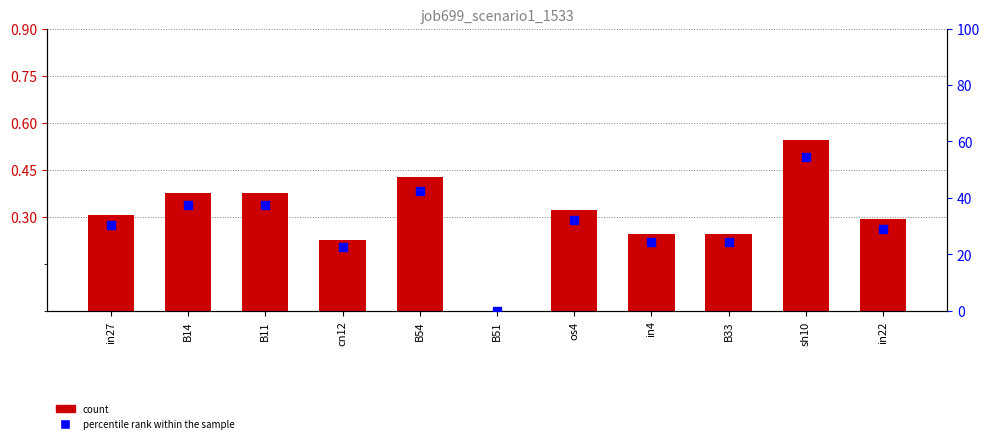

At how many categories does at least one series exceed 39?

2